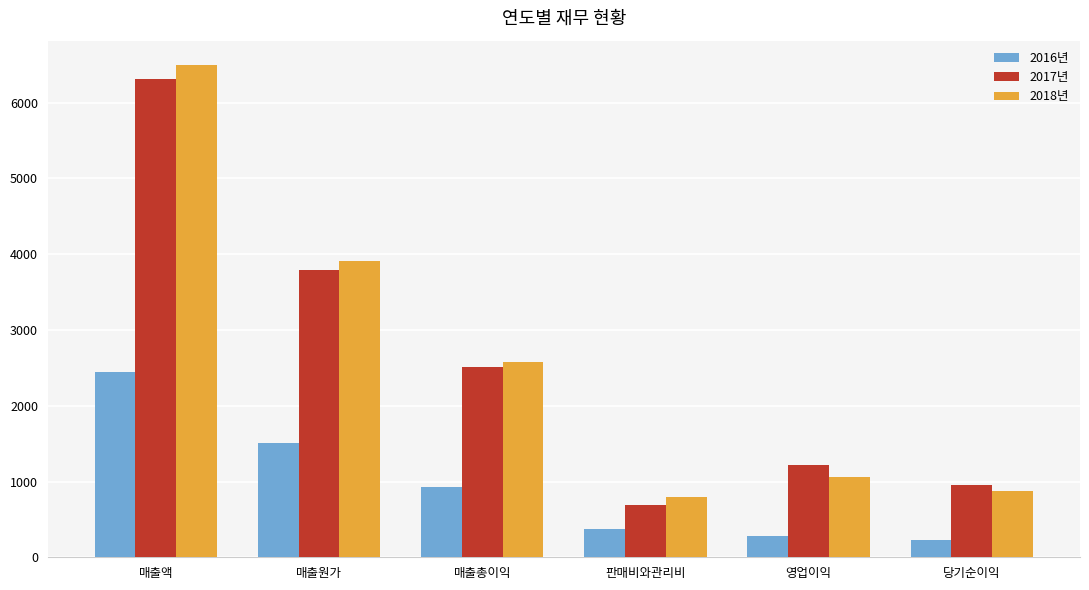

What is the difference between the maximum and minimum values in the 2016년 series?

2215.7